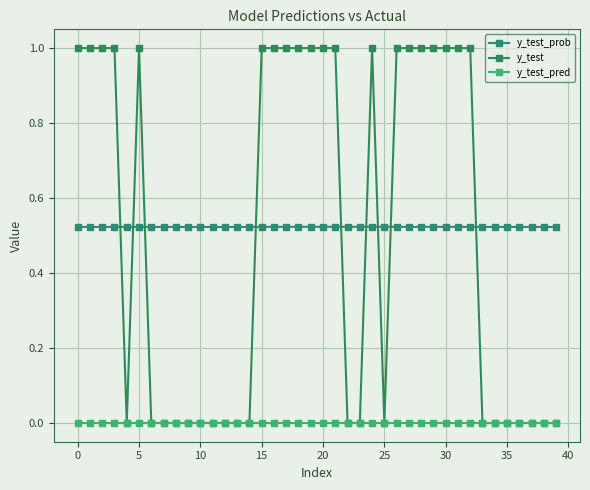

How many categories are shown in the chart?

40